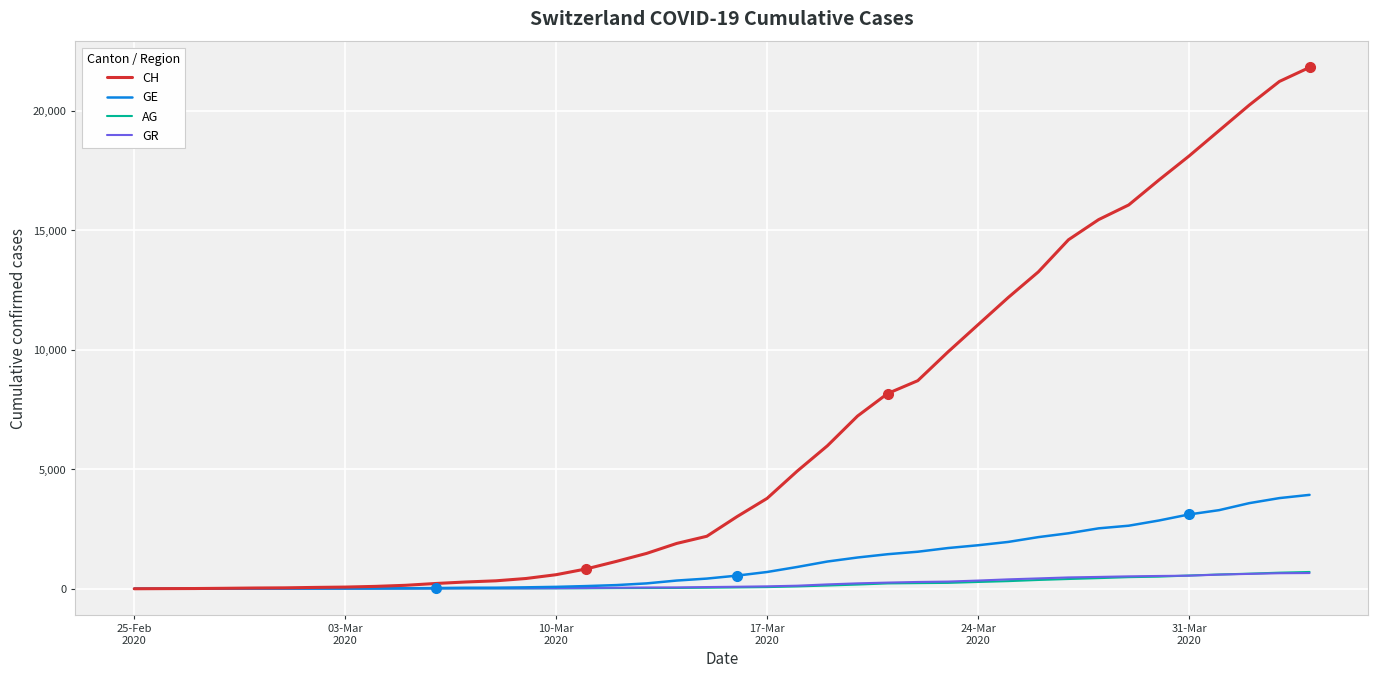

Which series has the largest total across all categories?

CH